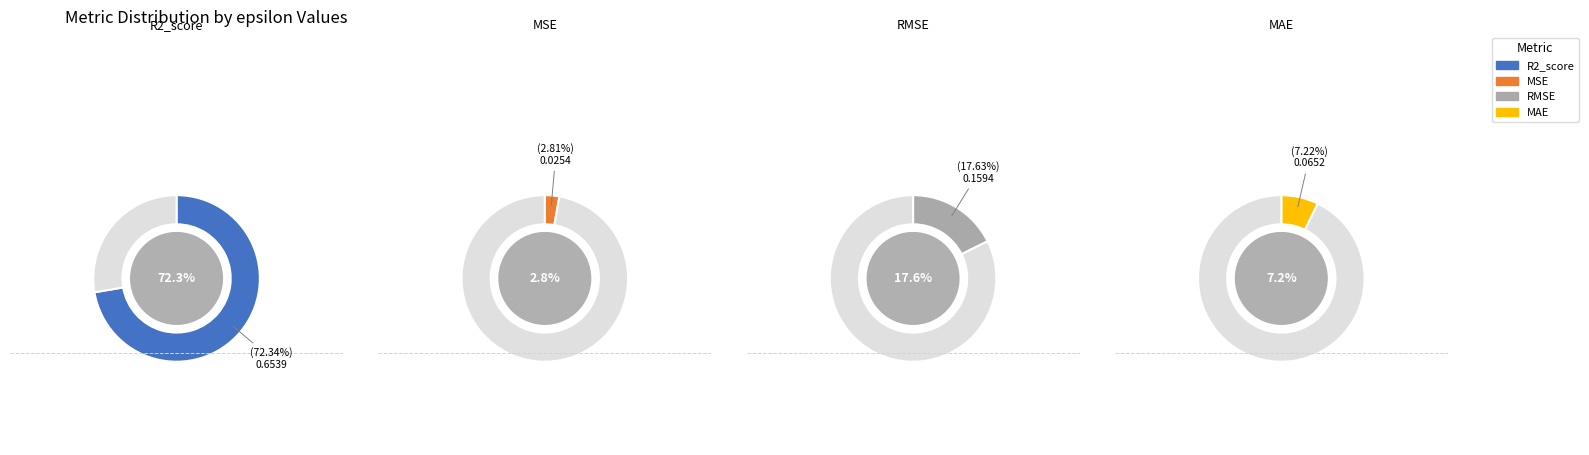

True or false: MSE accounts for 3% of the total.

True